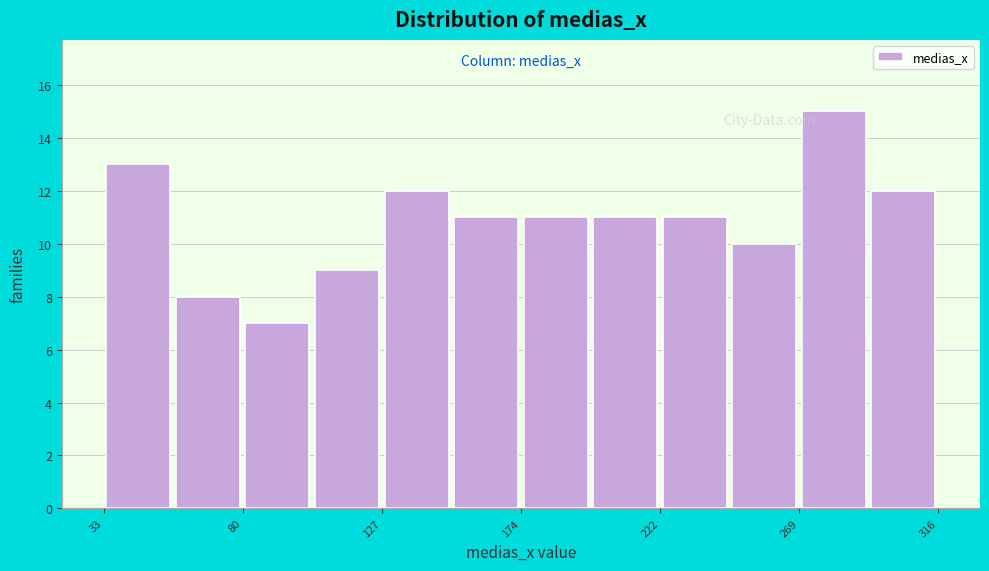

How tall is the bar that spans 220 to 245 on the x-axis? Neither the bar edges nor the heights are printed on the chart, so give them approximately, as read against the axes.

11